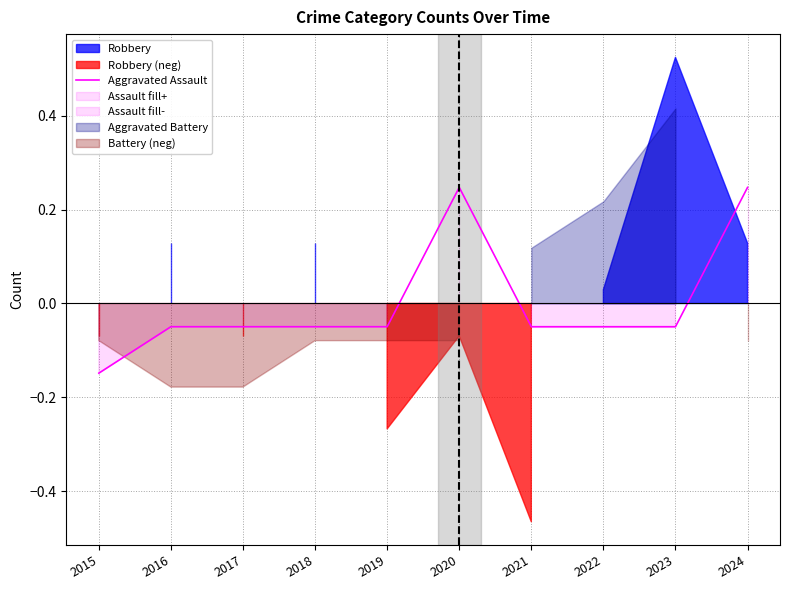

List the labels in order of value, largest first.

2020, 2024, 2016, 2017, 2018, 2019, 2021, 2022, 2023, 2015